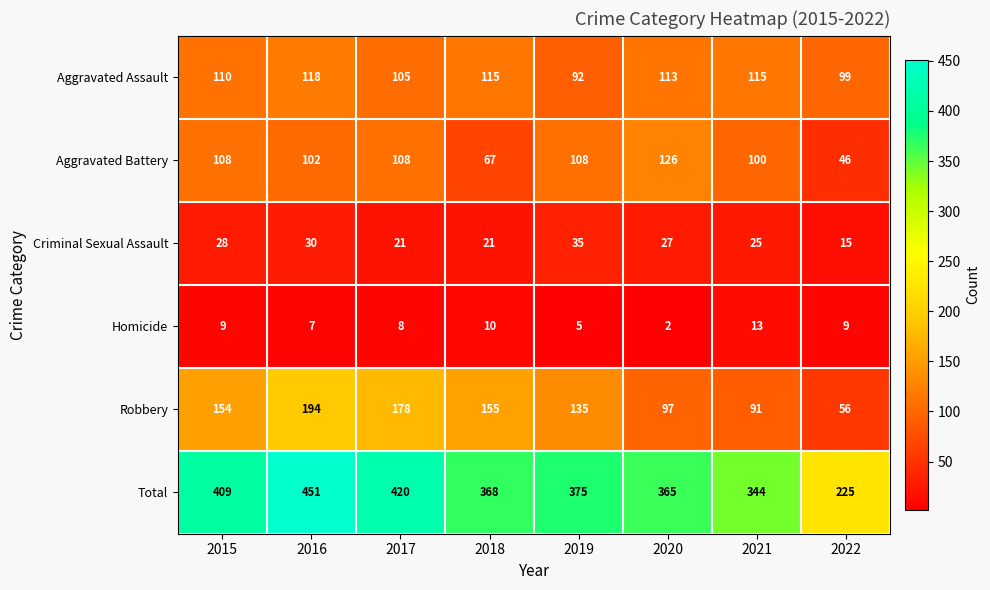

At how many categories does at least one series exceed 191?

8